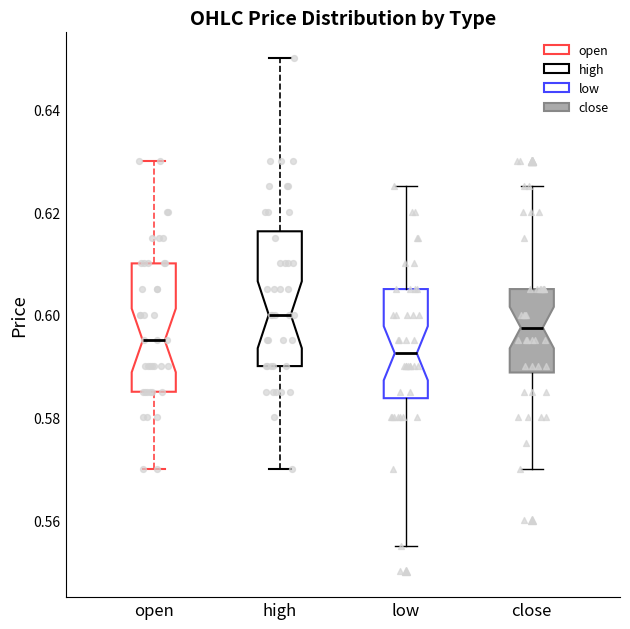

Where does the median line of the box for open sit on the y-axis? The values are not printed on the chart, so give them approximately, as read against the axis.

0.596